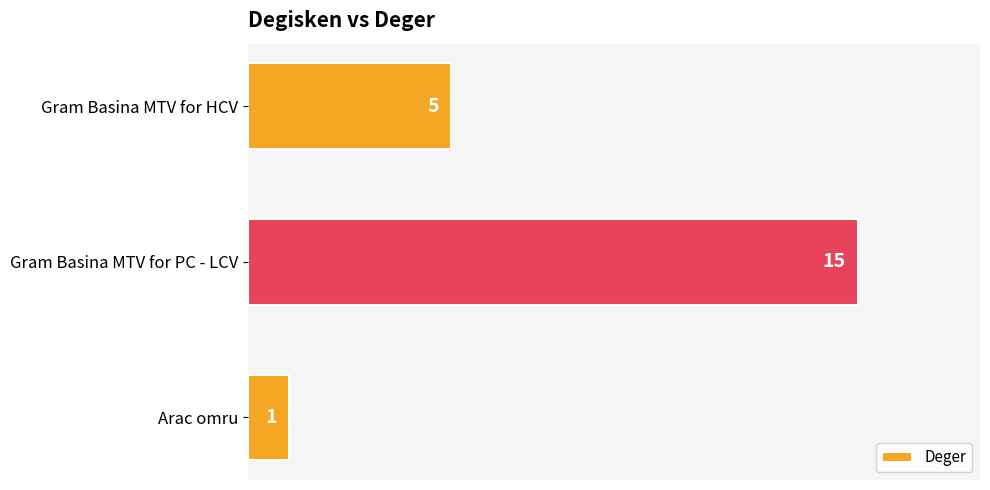

Are the bars horizontal?

Yes